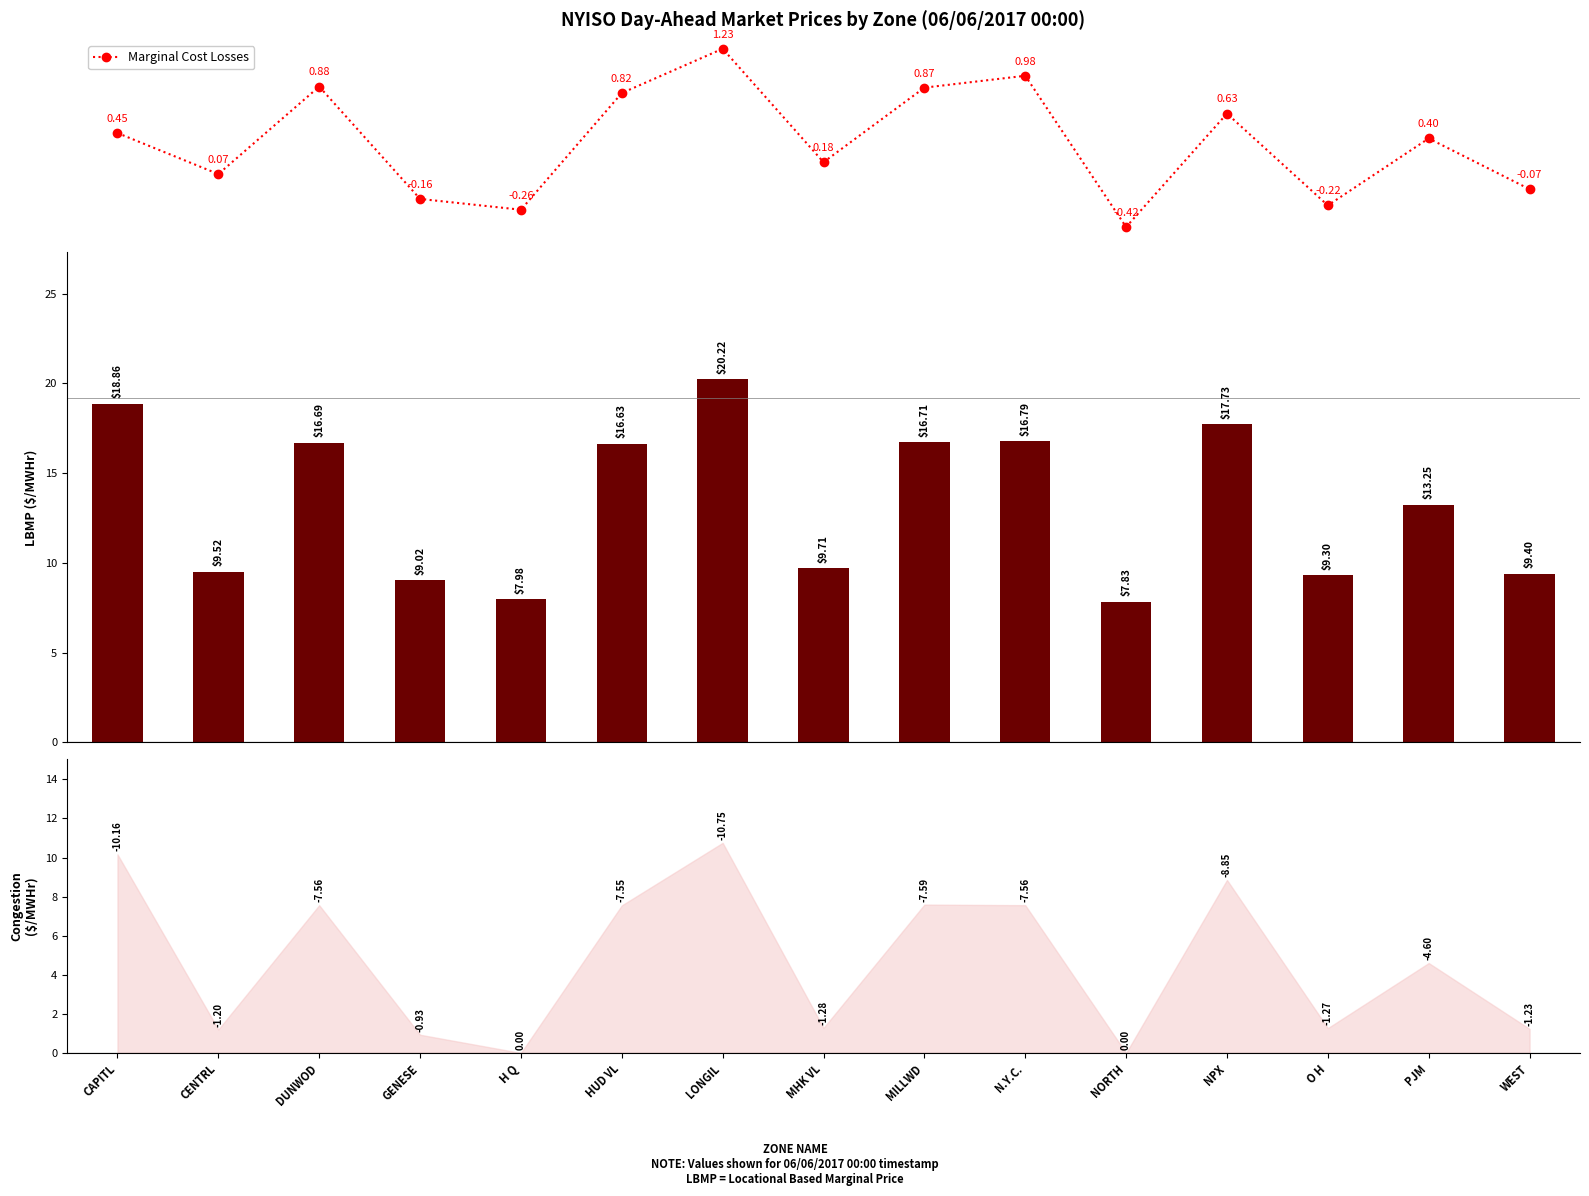

Which category has the highest value in the LBMP ($/MWHr) series?

LONGIL